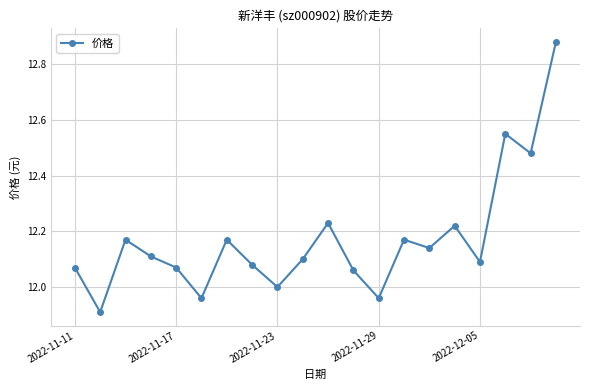

How many points are higher than both their immediate neighbors (excluding endpoints)?

6